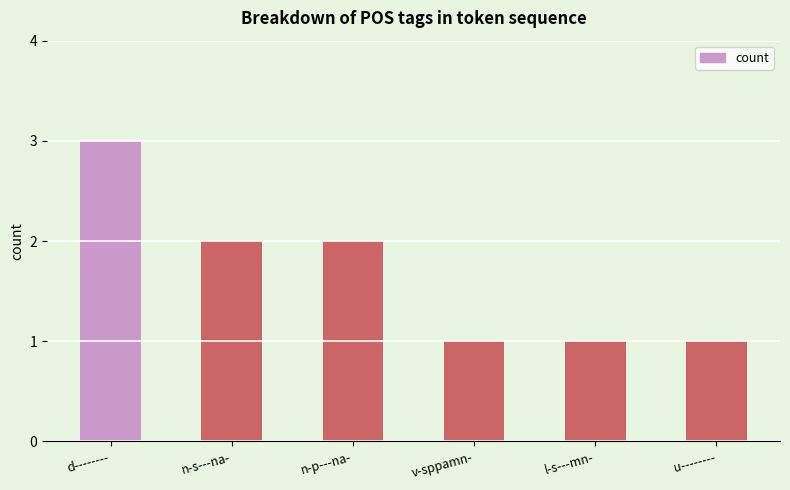

Reading left to right, list all the values displayed in this chart.

3	2	2	1	1	1